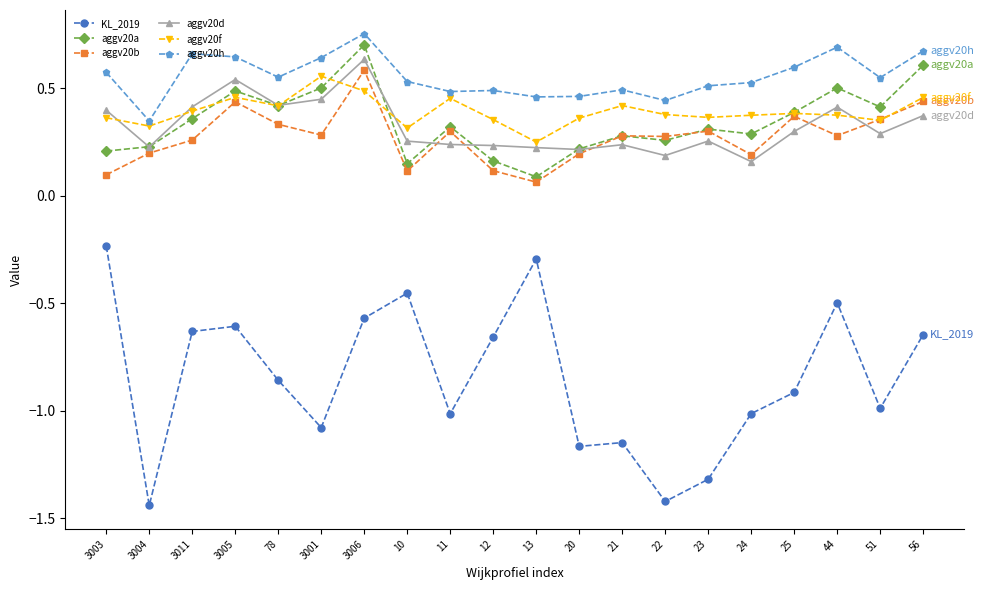

At which label does aggv20f reach its minimum?

13